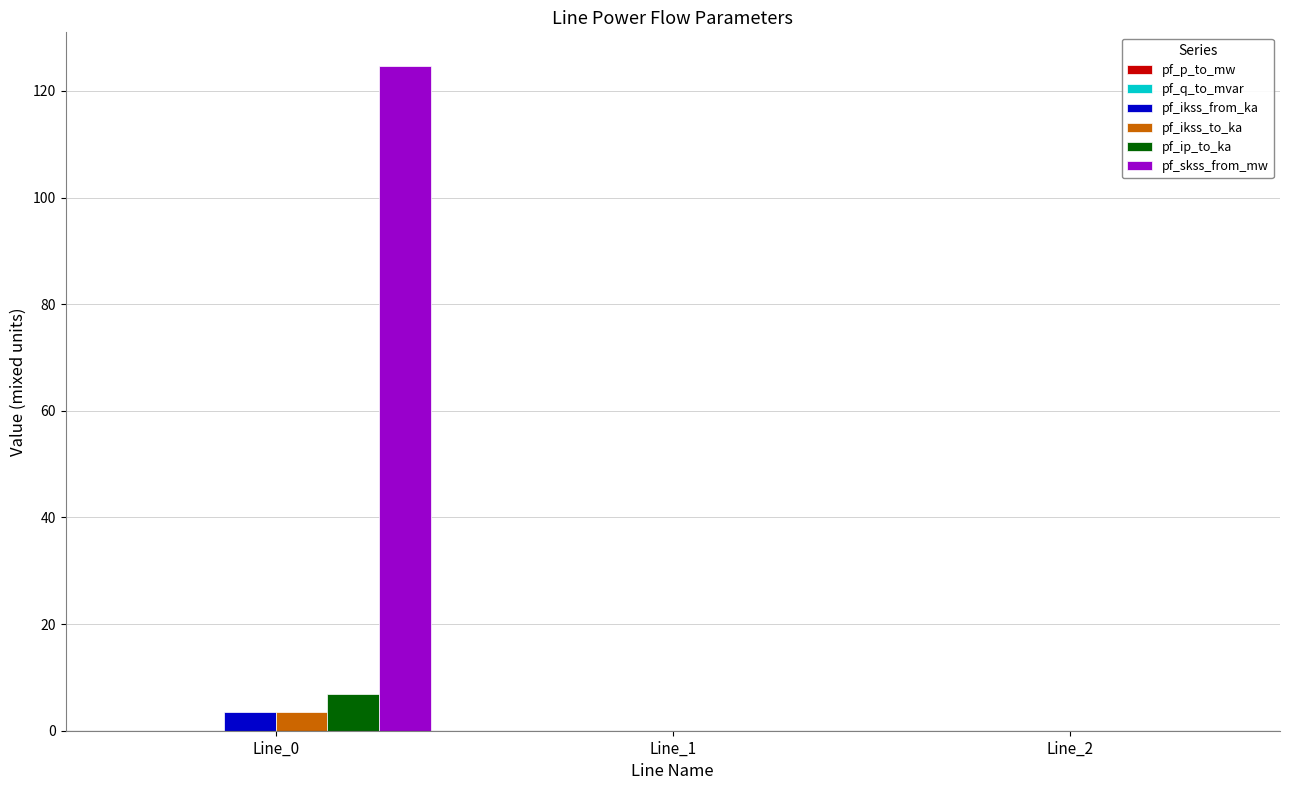

True or false: pf_ikss_to_ka has a value of 0.0 at Line_2.

True